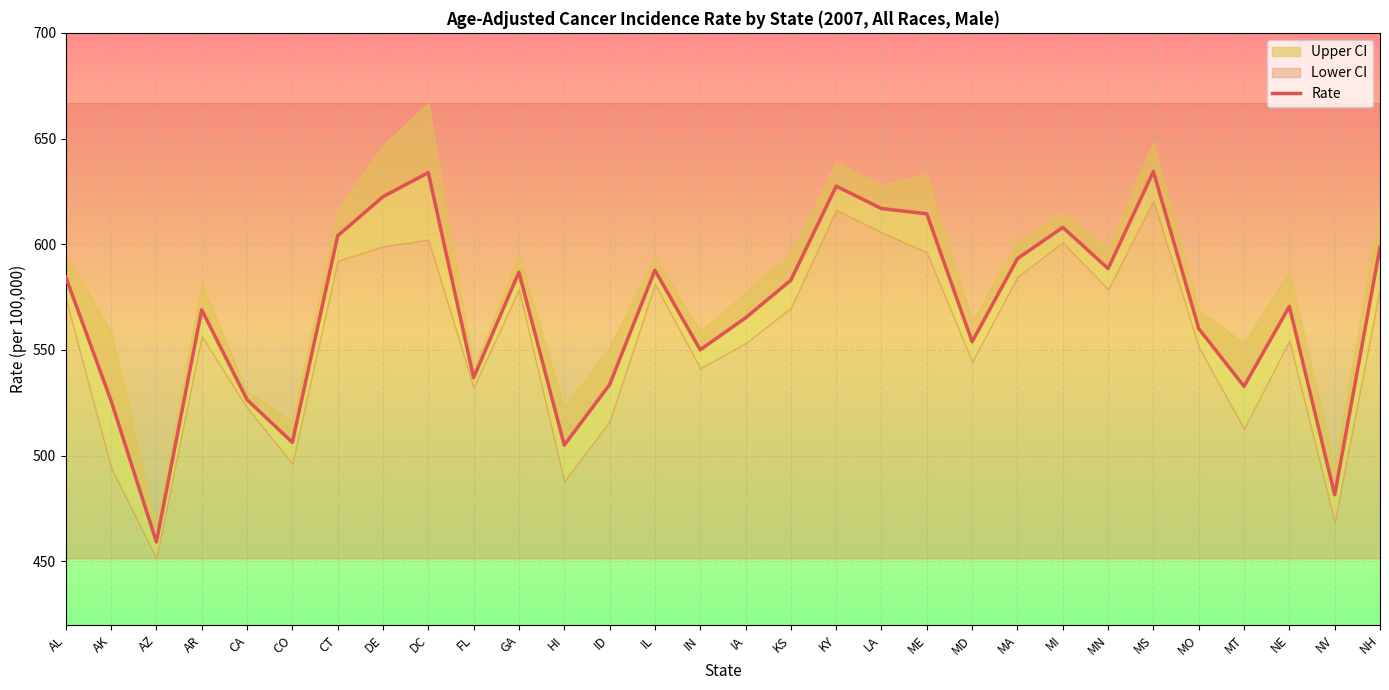

List the labels in order of value, smallest first.

AZ, NV, HI, CO, AK, CA, MT, ID, FL, IN, MD, MO, IA, AR, NE, KS, AL, GA, IL, MN, MA, NH, CT, MI, ME, LA, DE, KY, DC, MS